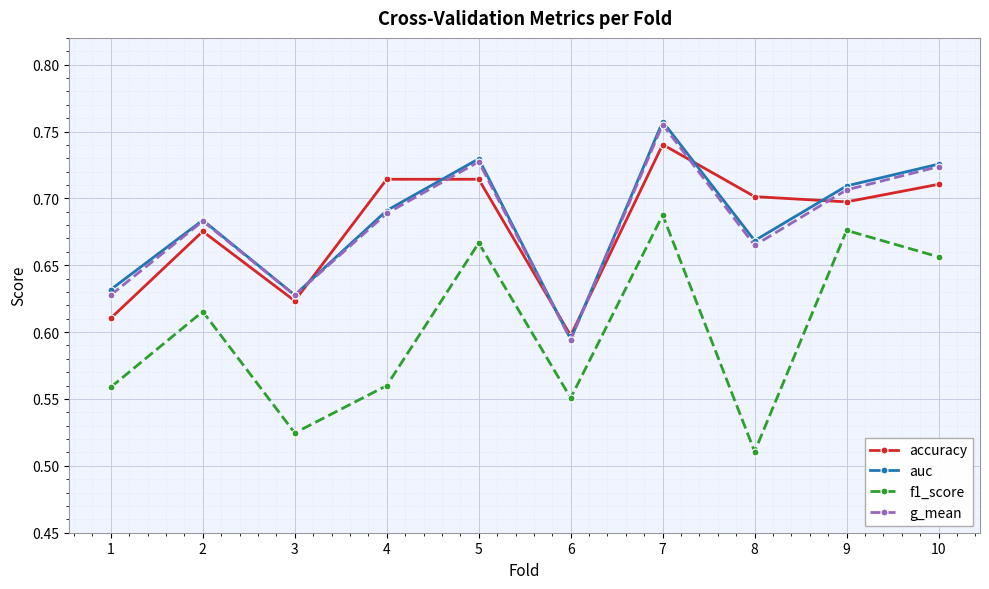

What is the difference between the maximum and second lowest values in the accuracy series?

0.1